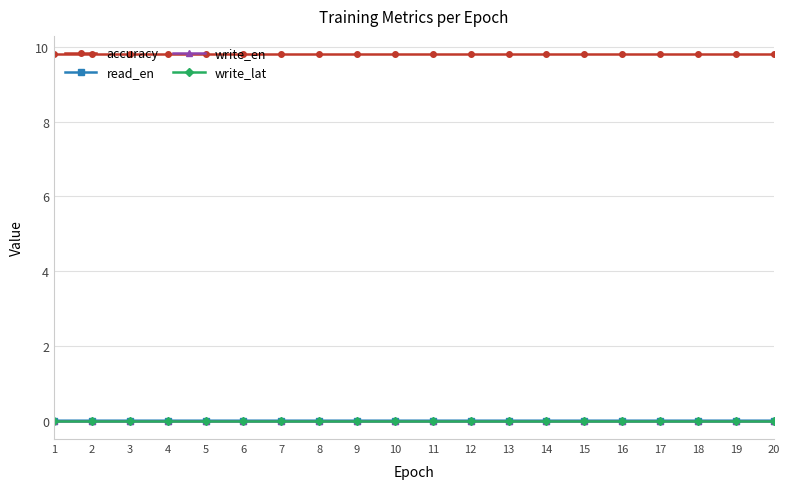

True or false: write_en and read_en cross at least once.

False